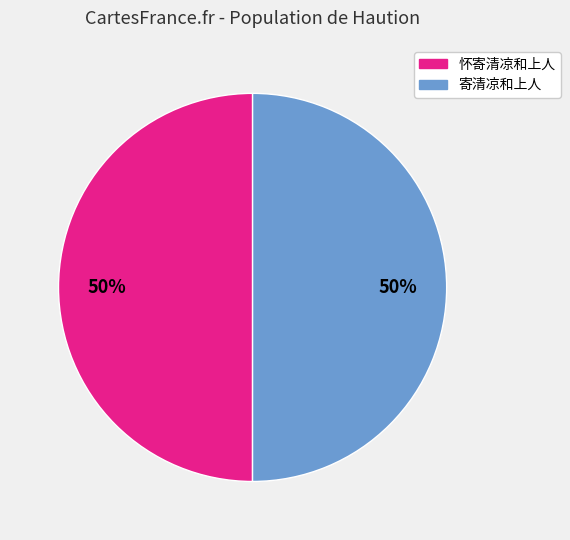

To the nearest percent, what is the average slice percentage?

50%